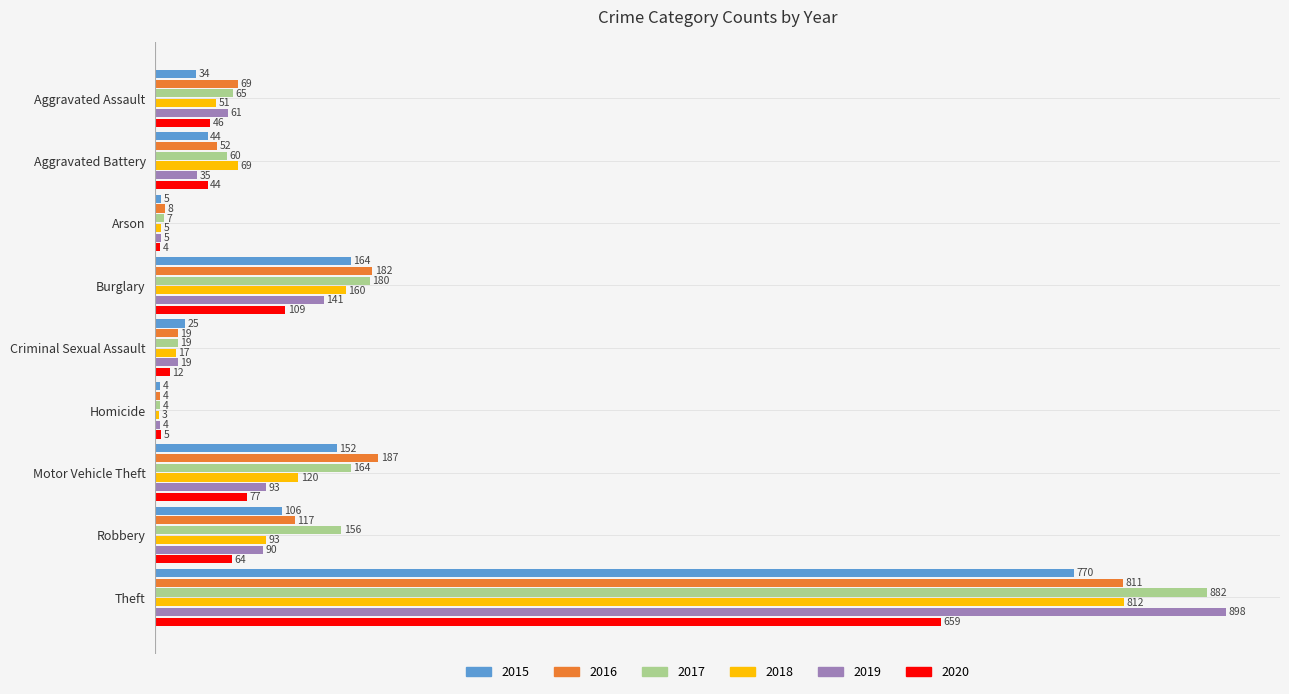

What is the sum of all 2015 values?

1304